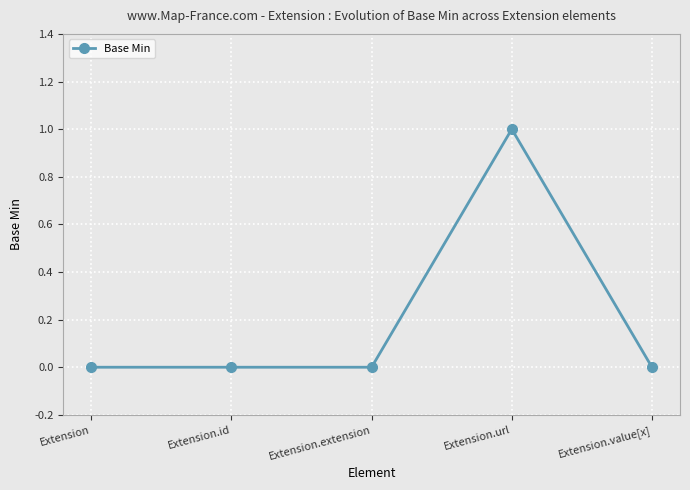

Reading right to left, list all the values displayed in this chart.

Extension.value[x]=0	Extension.url=1	Extension.extension=0	Extension.id=0	Extension=0